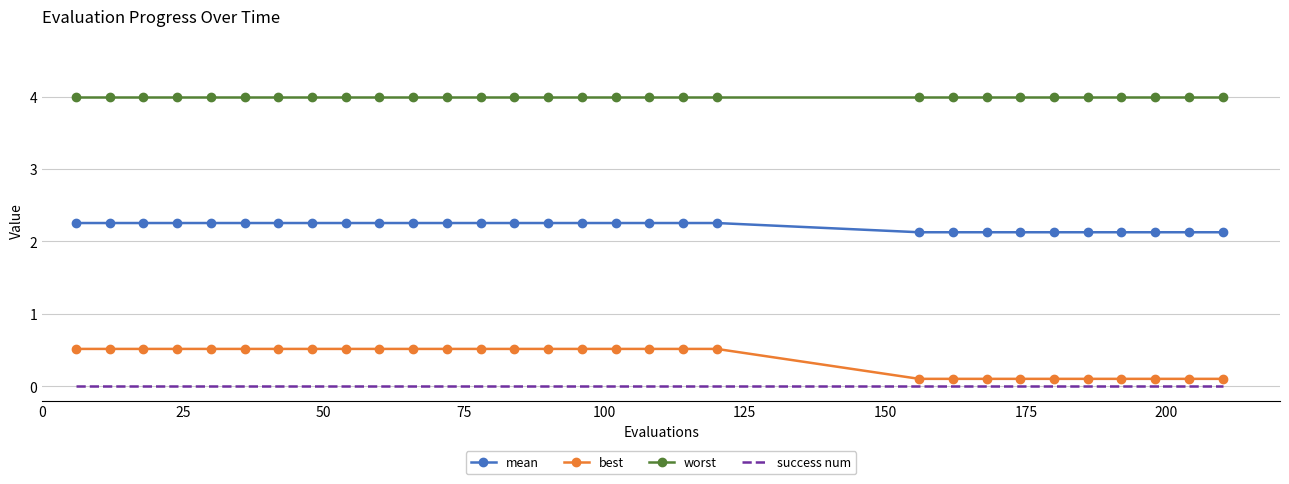

List the series in order of their peak value, lowest first.

success num, best, mean, worst